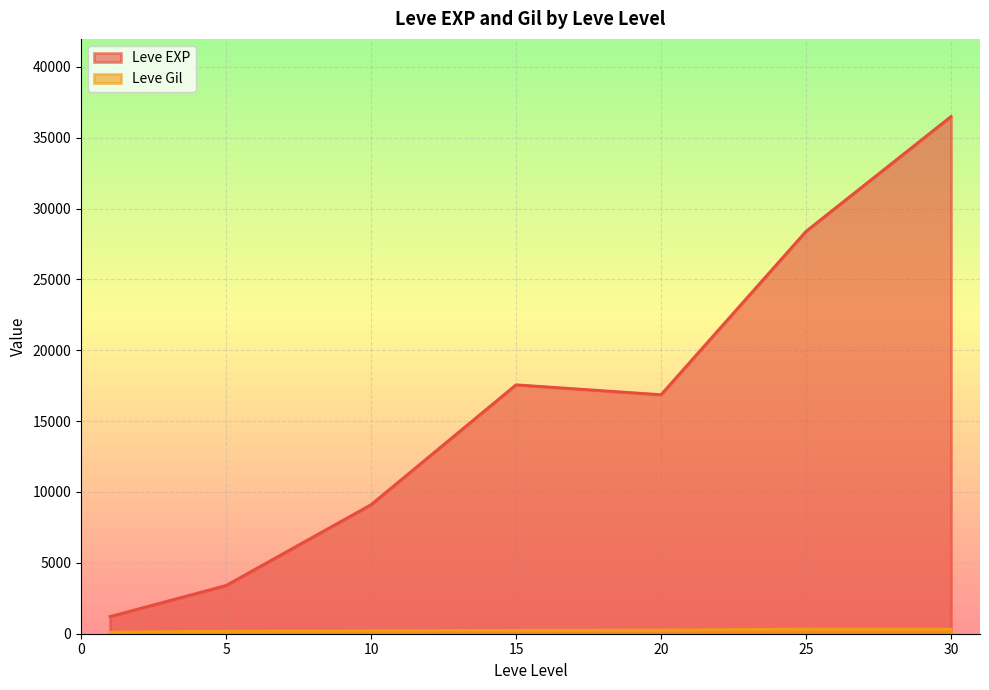

How many lines are shown in the chart?

2